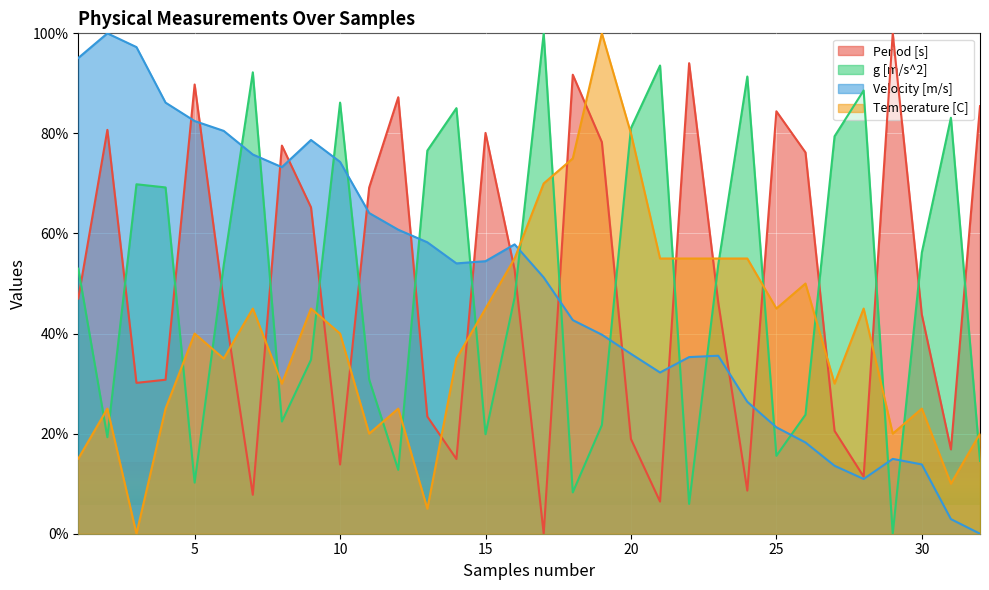

Rank the series at 17 from lowest to highest value.

Period [s], Velocity [m/s], Temperature [C], g [m/s^2]